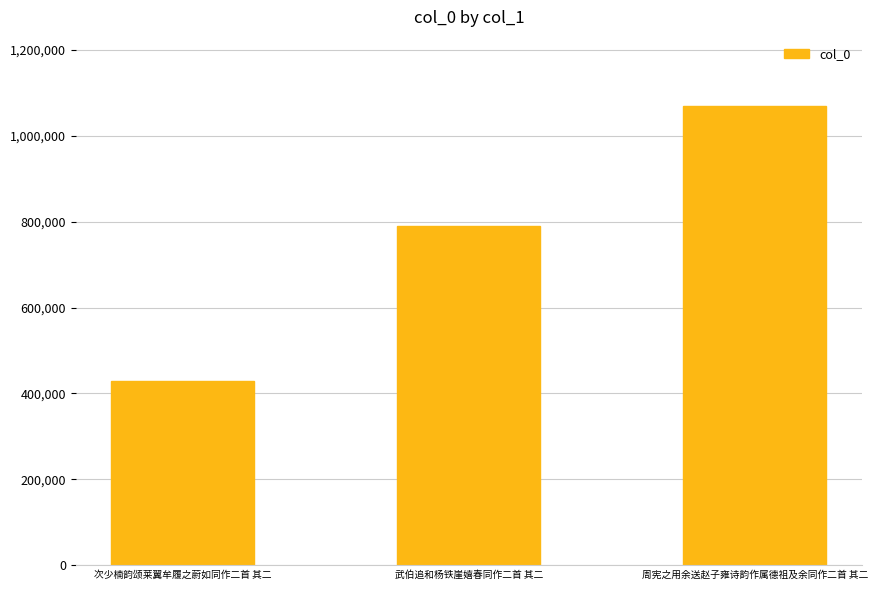

What is the label of the 2nd bar from the left?

武伯追和杨铁崖嬉春同作二首 其二